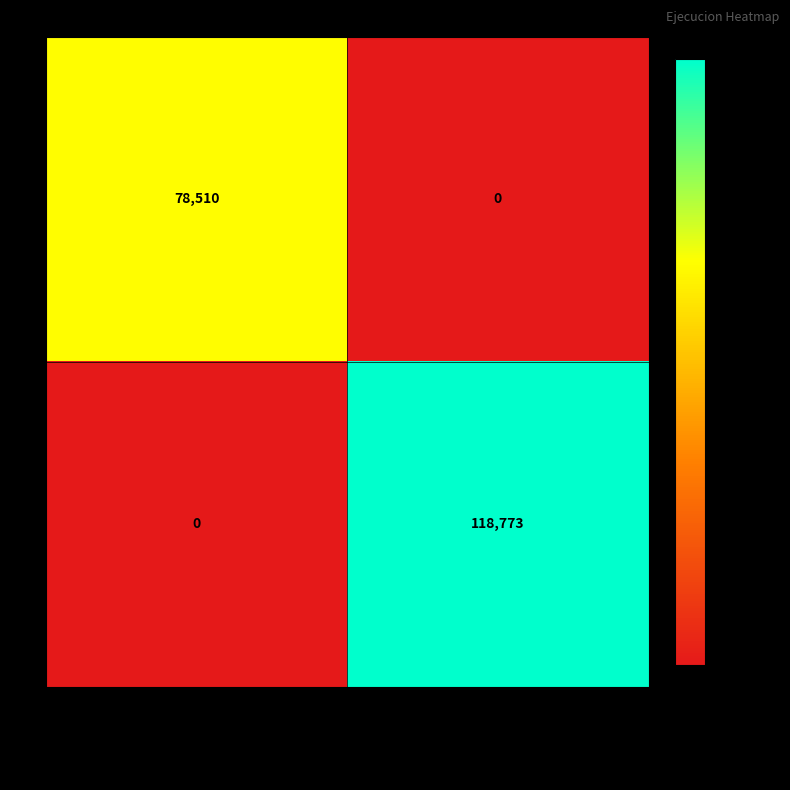

Rank the series by their maximum value, from highest to lowest.

1, 0